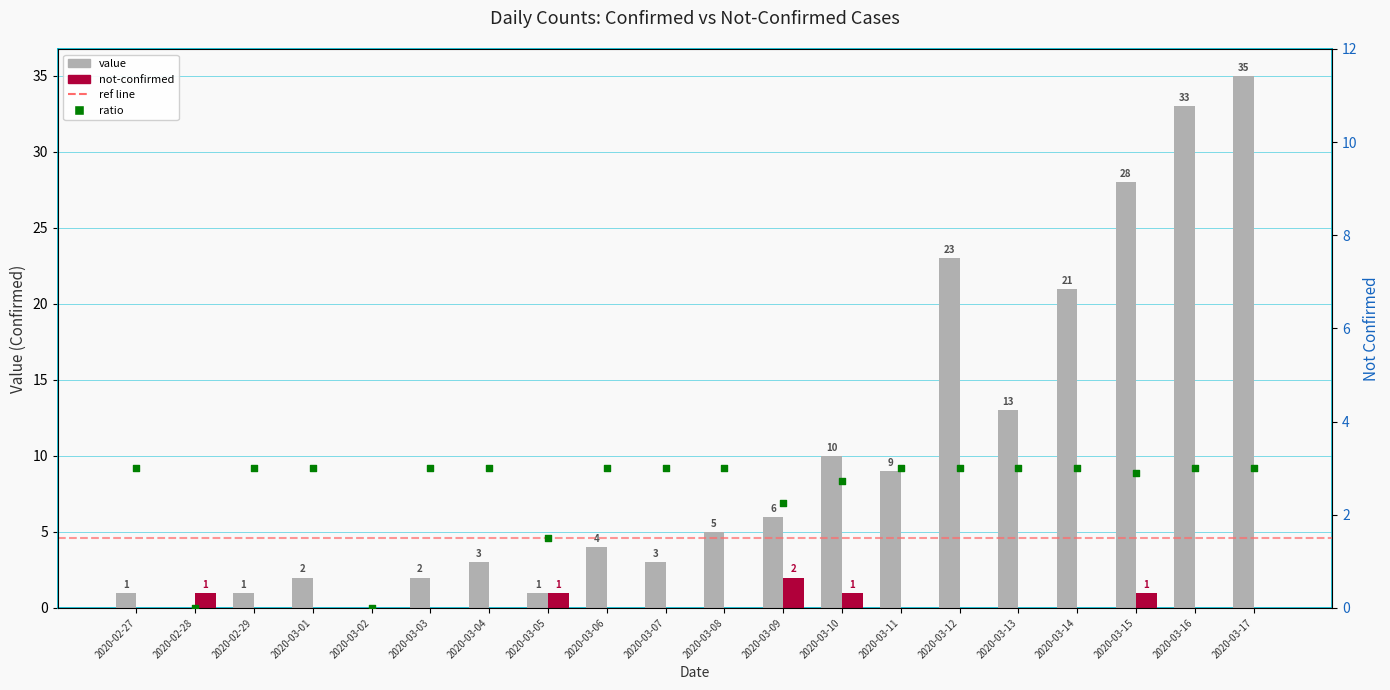

Which series reaches the maximum Y coordinate?

value